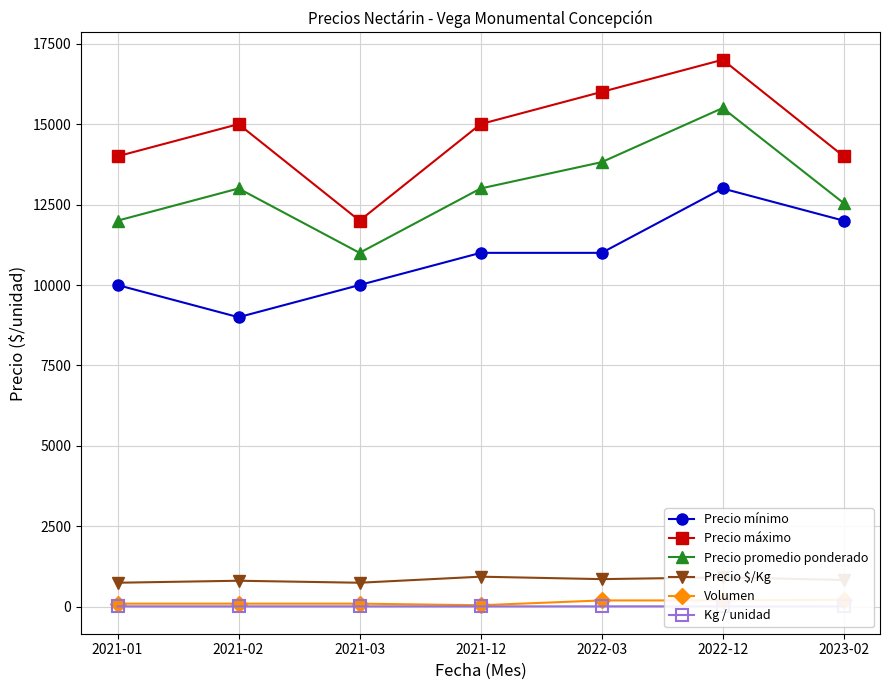

True or false: Precio promedio ponderado has a value of 22720 at 2021-02.

False